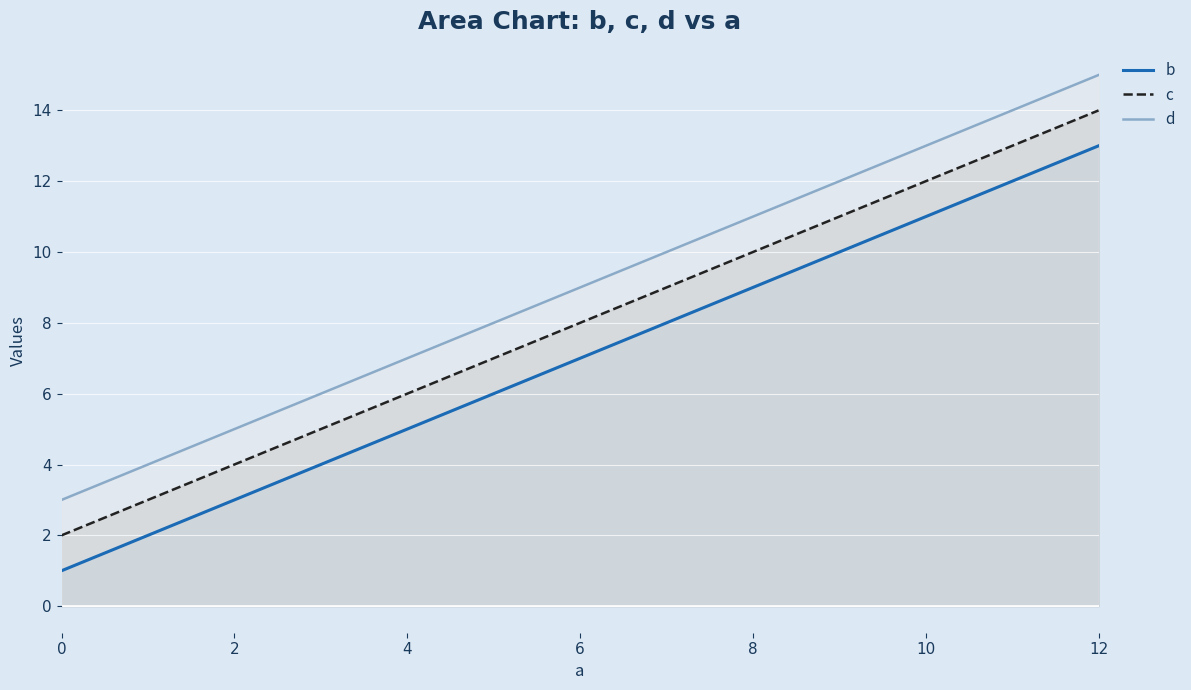

What is the difference between the maximum and minimum values in the c series?

12